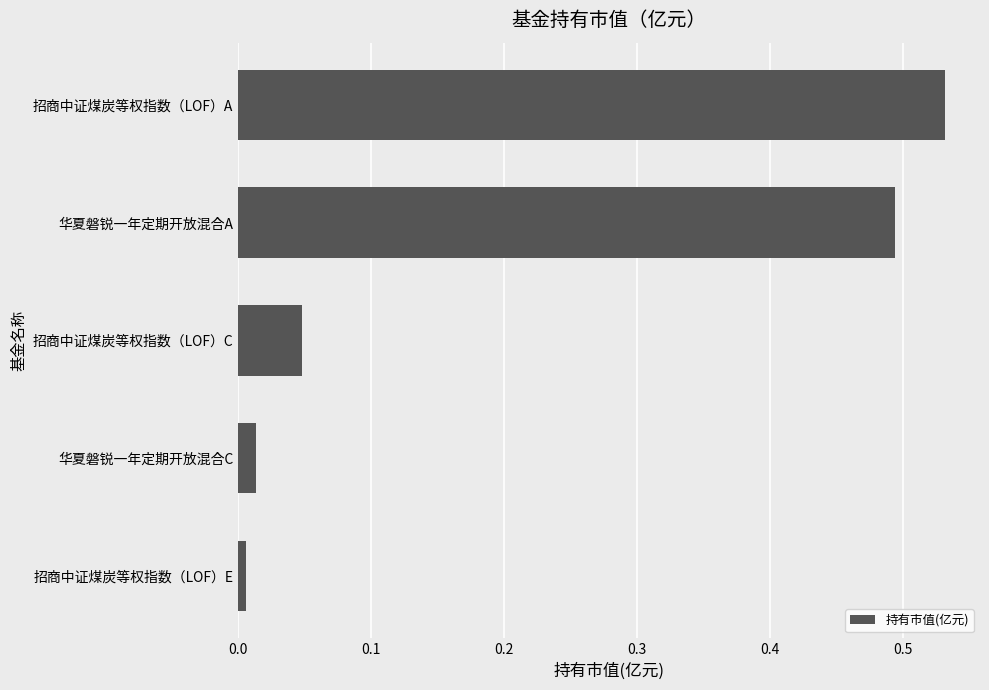

What is the sum of all values?

1.1